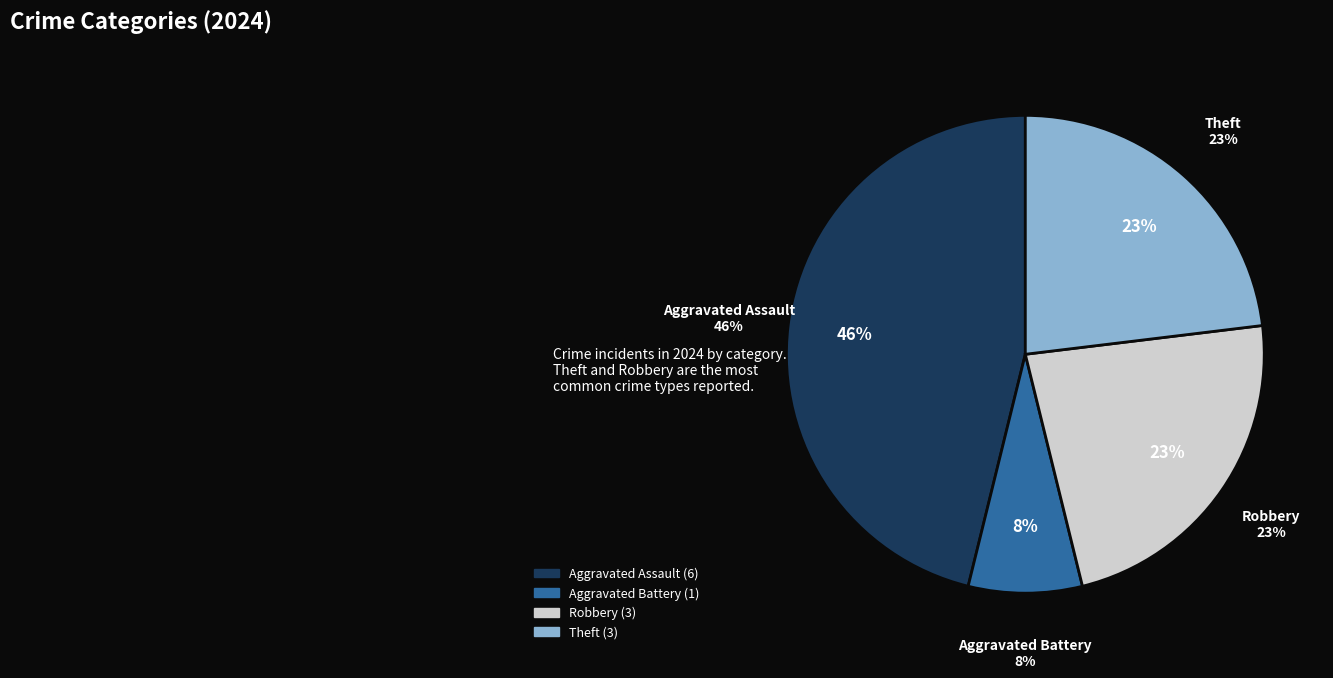

The Motor Vehicle Theft slice represents 0% of the pie. True or false?

True